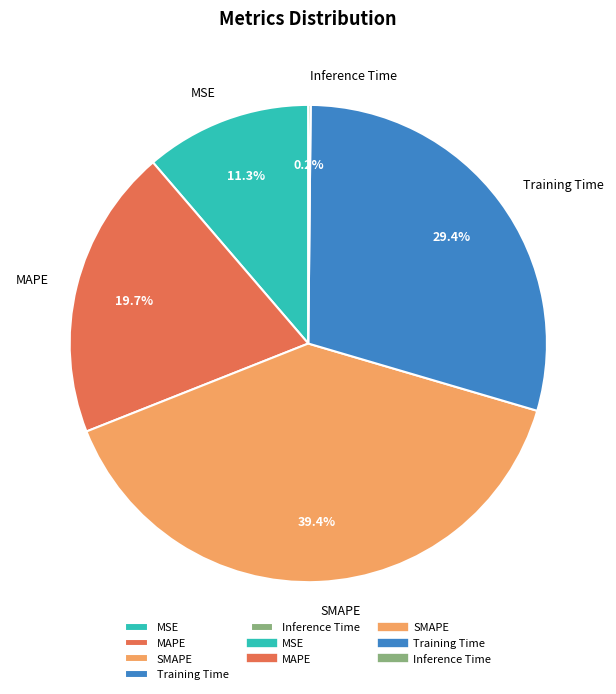

What is the total percentage of SMAPE and Training Time?

68.8%